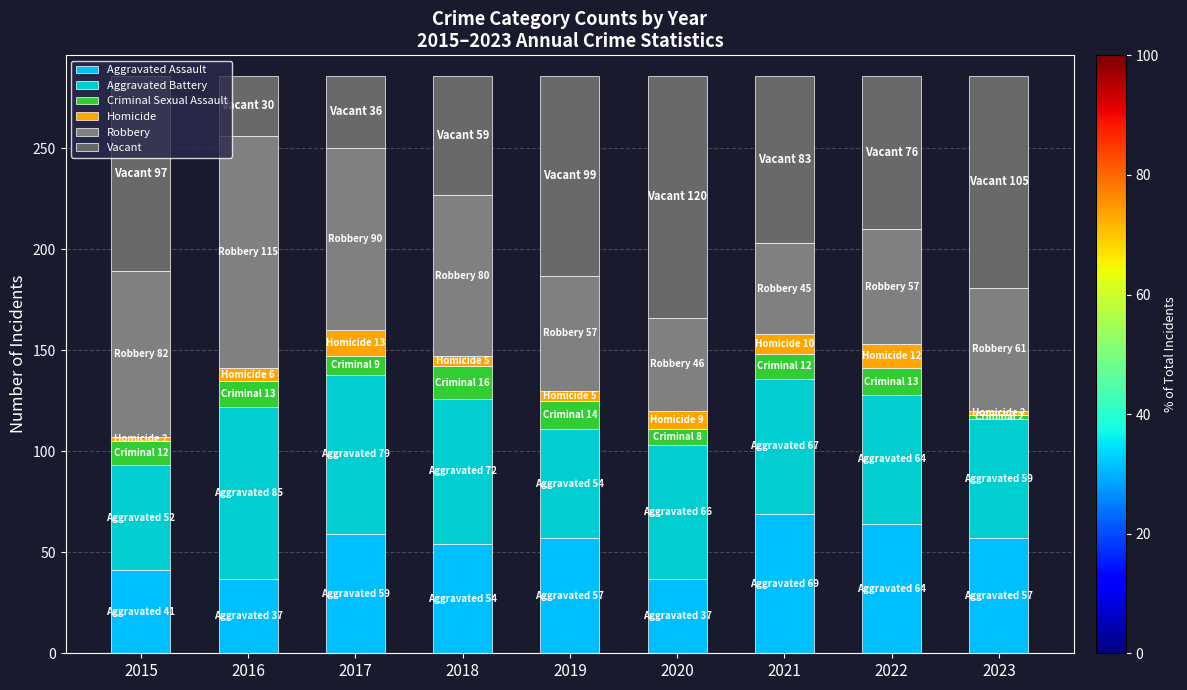

Where does the Criminal Sexual Assault series first go above 12?

2016